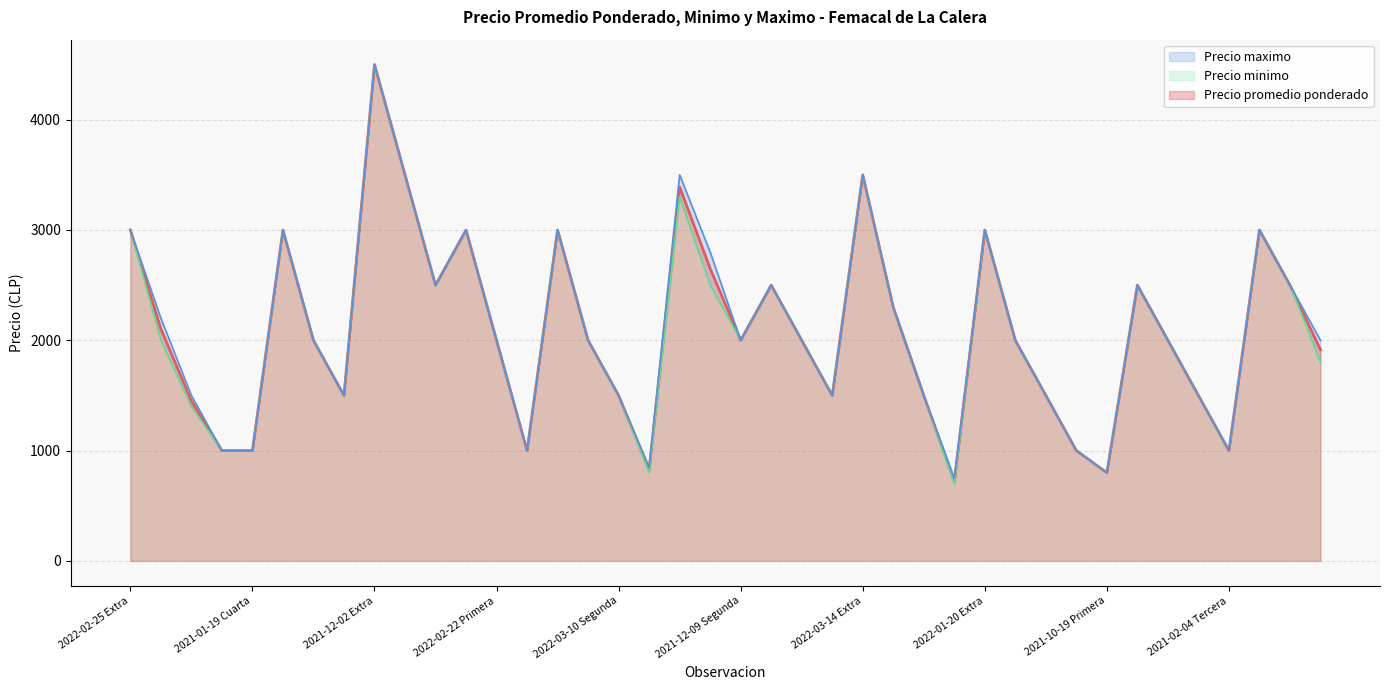

What position from the right is 2022-03-10 Extra?

26